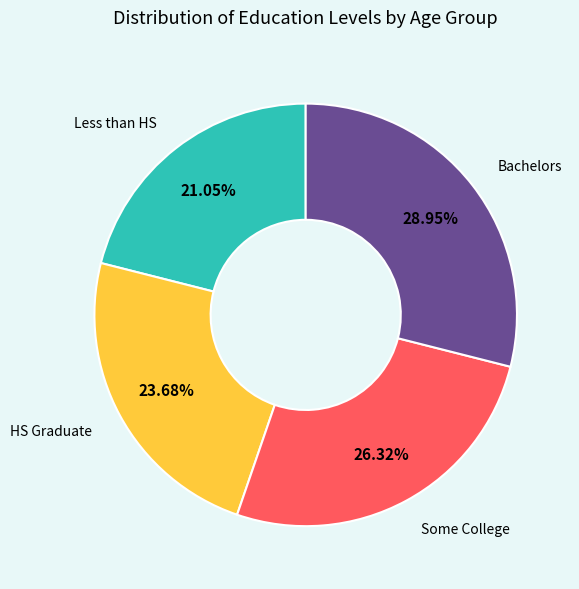

To the nearest percent, what is the difference between the largest and smallest slice percentages?

8%